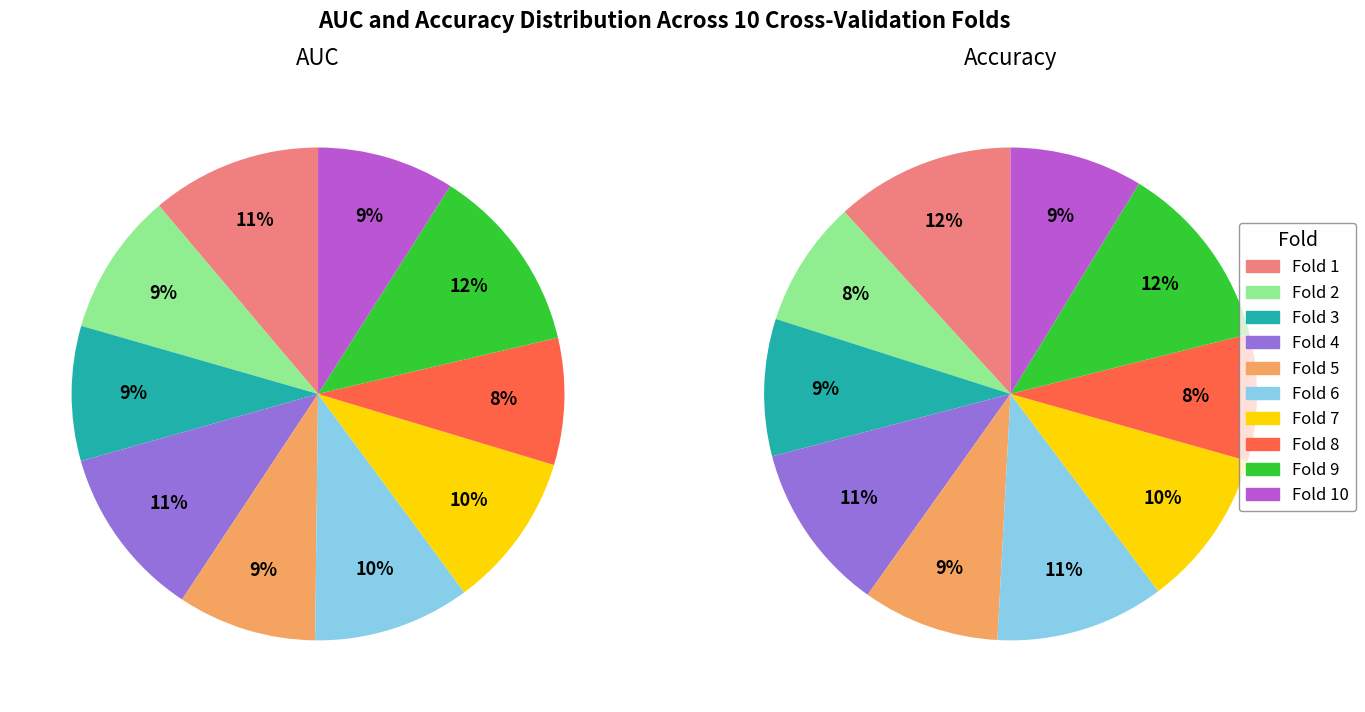

Do accuracy_values and auc_values together represent more than half of the pie?

No